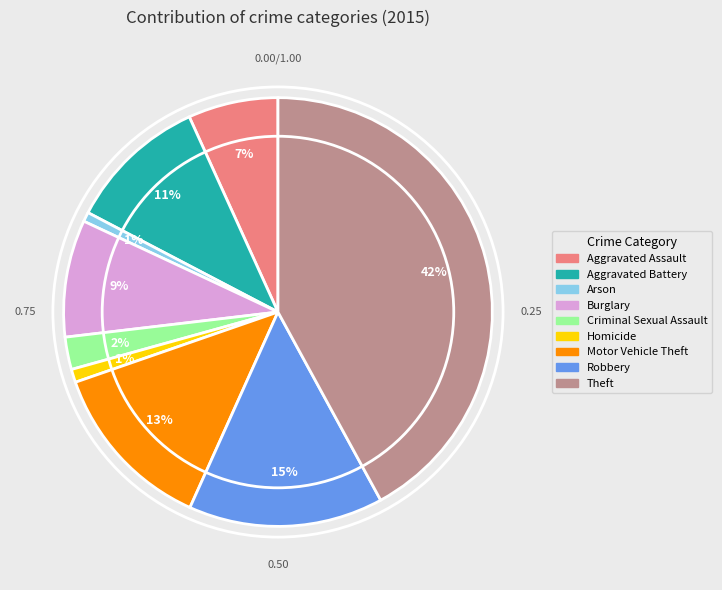

Does any single category account for the majority?

No